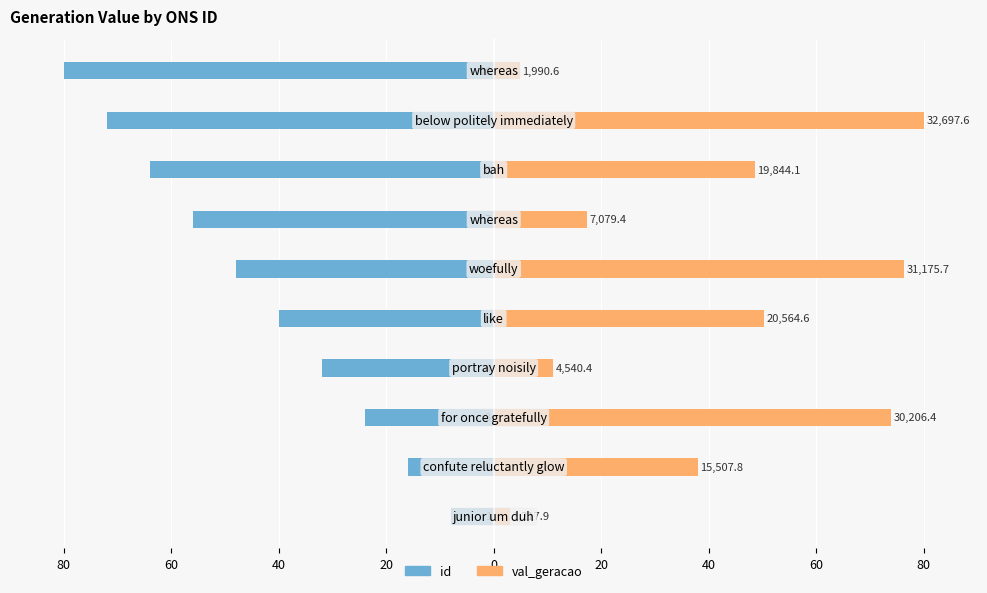

What is the difference between the maximum and minimum values in the id series?

72.0